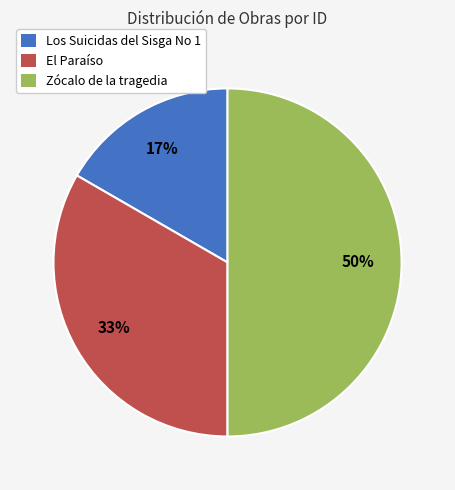

To the nearest percent, what is the average slice percentage?

33%